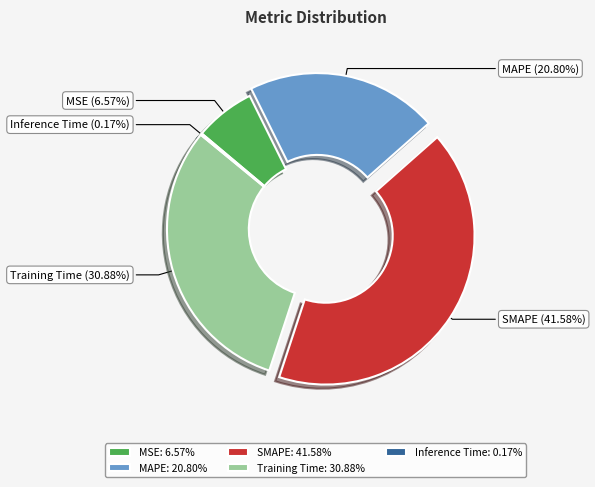

Approximately how many times larger is the value at MAPE compared to SMAPE?

0.5